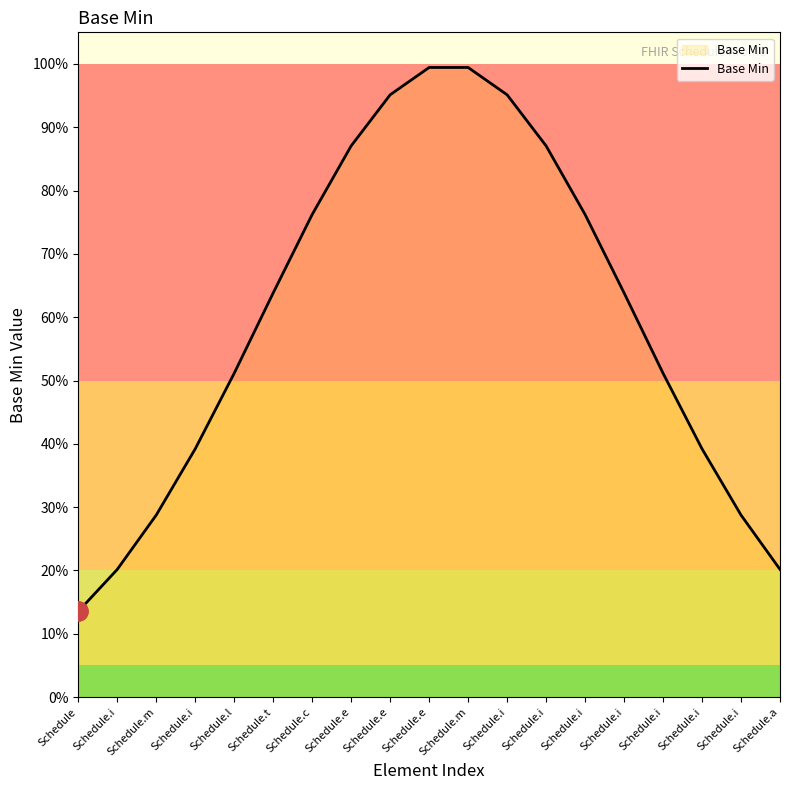

What is the maximum value shown in the chart?

99.4